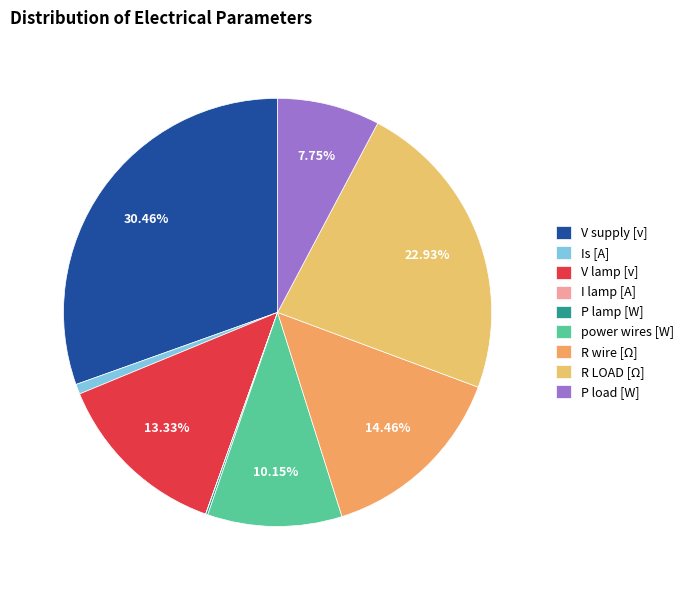

Rank the categories by value from lowest to highest.

I lamp [A], P lamp [W], Is [A], P load [W], power wires [W], V lamp [v], R wire [Ω], R LOAD [Ω], V supply [v]